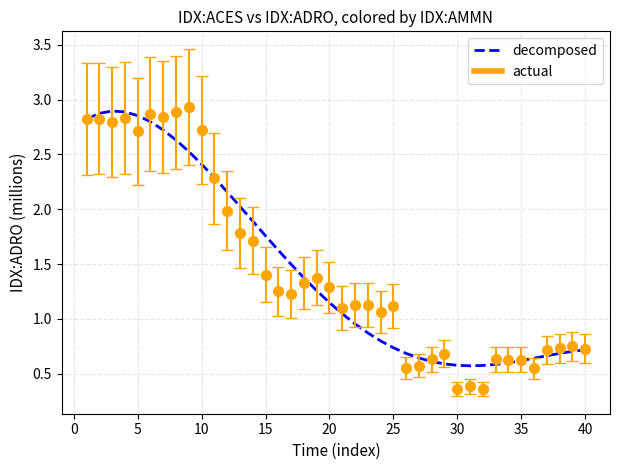

Which series has the widest spread of values?

actual